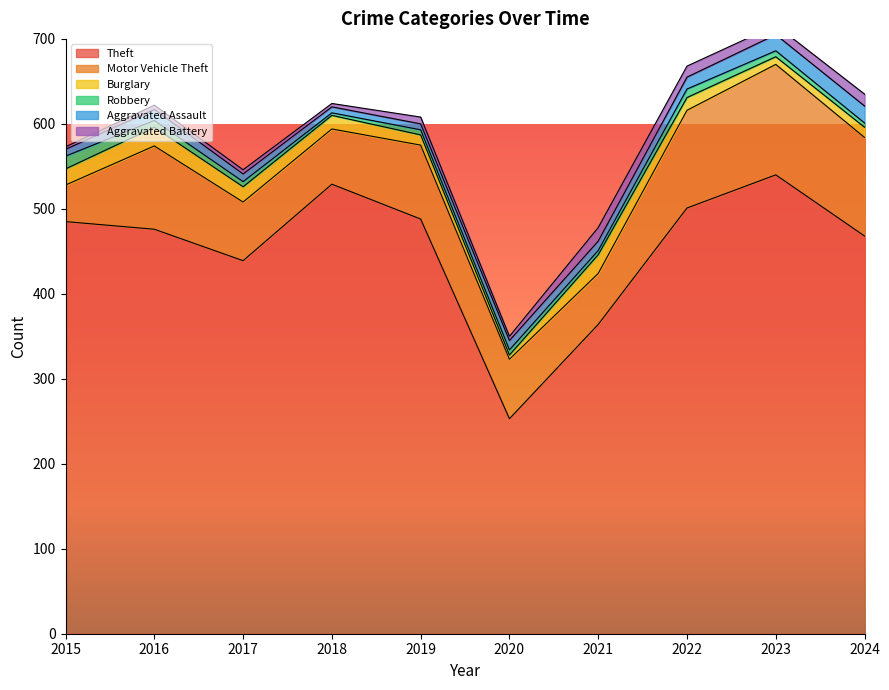

Where is Aggravated Assault nearest to the value 13?

2016